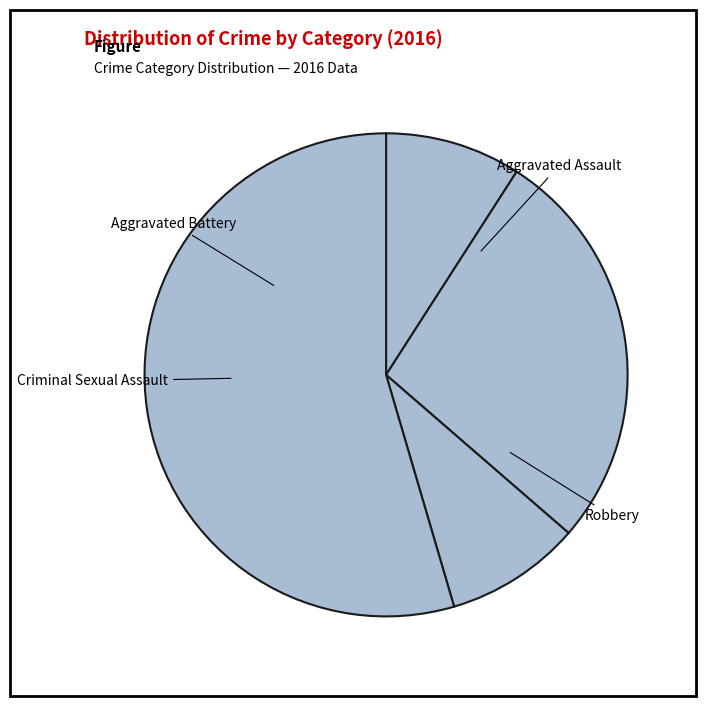

Count the number of slices in the pie.

4